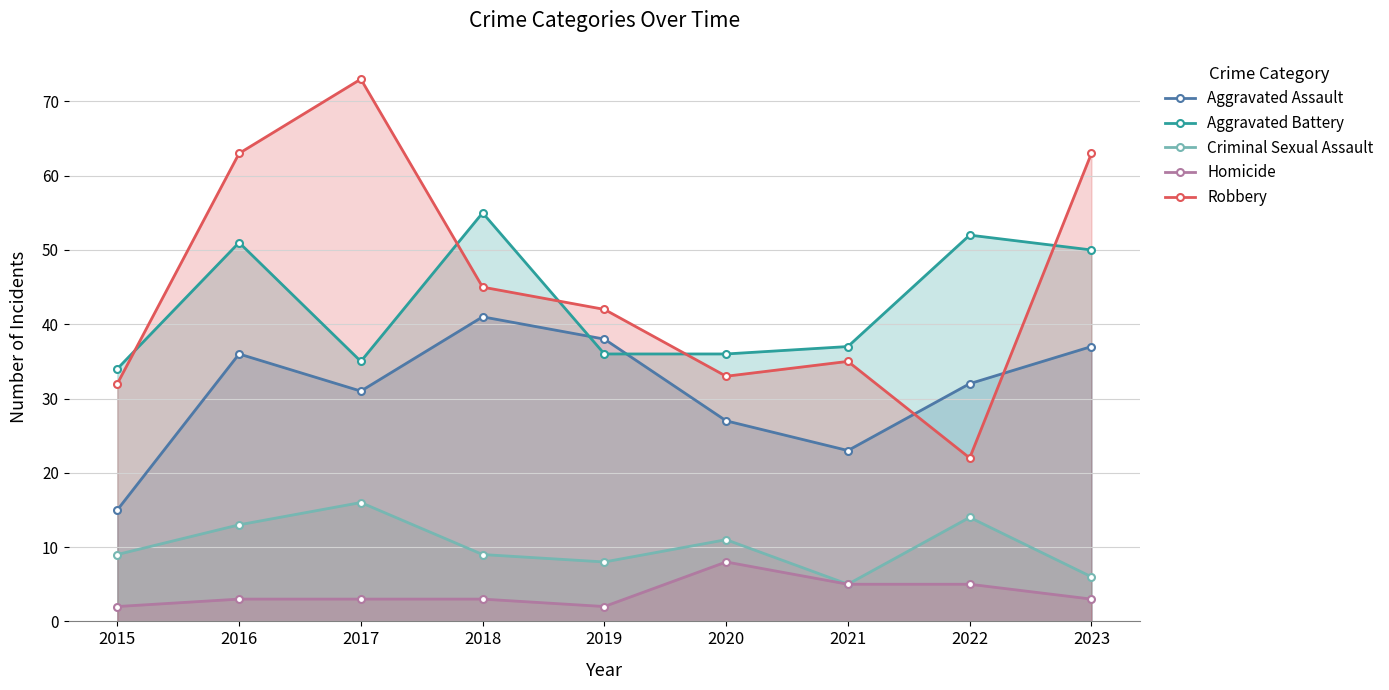

List the labels in order of Robbery value, smallest first.

2022, 2015, 2020, 2021, 2019, 2018, 2016, 2023, 2017